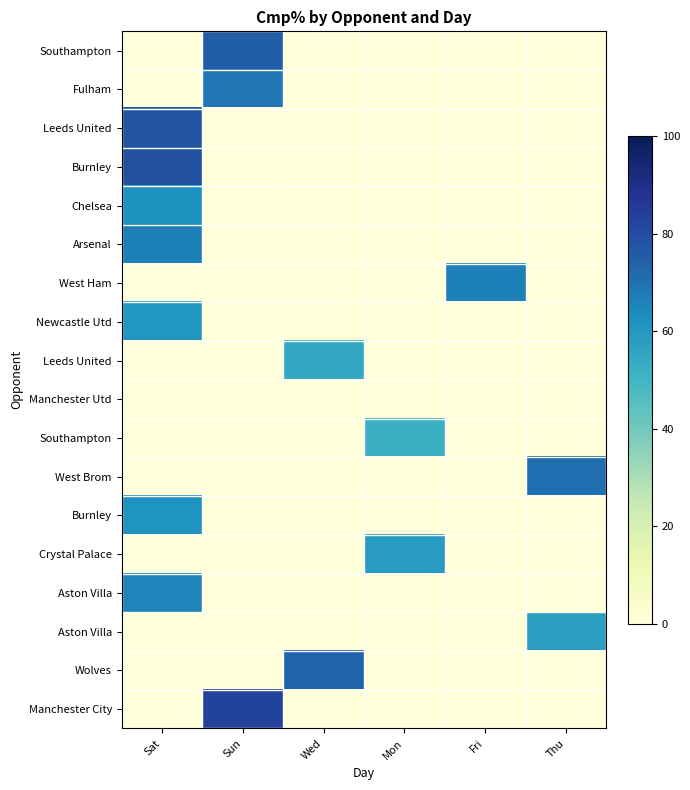

What is the total value across all series at Thu?

128.7